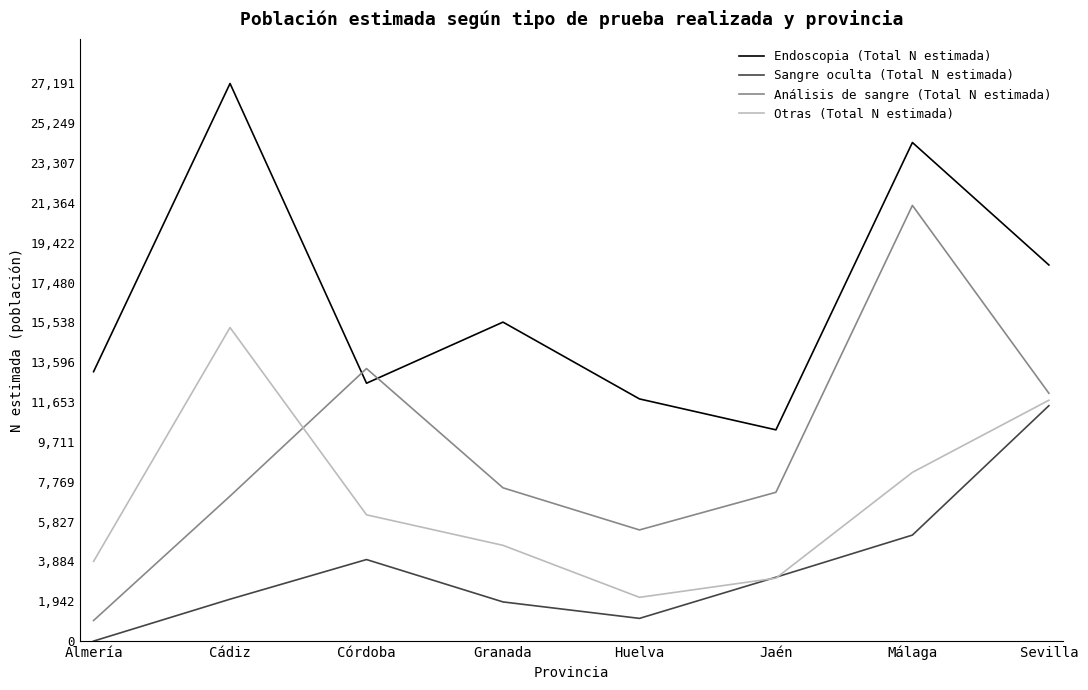

Is it true that Sangre oculta (Total N estimada) equals 3976 at Córdoba?

True